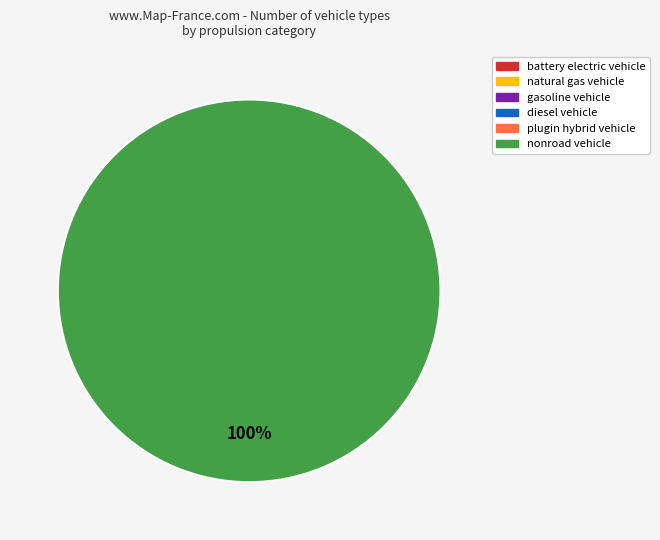

Is there a majority slice in this chart?

Yes